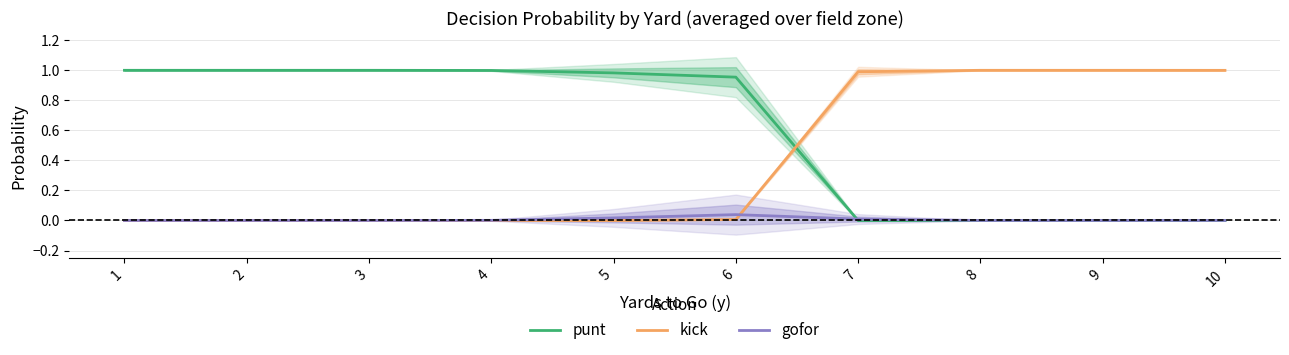

What is the highest value of the punt series?

1.0